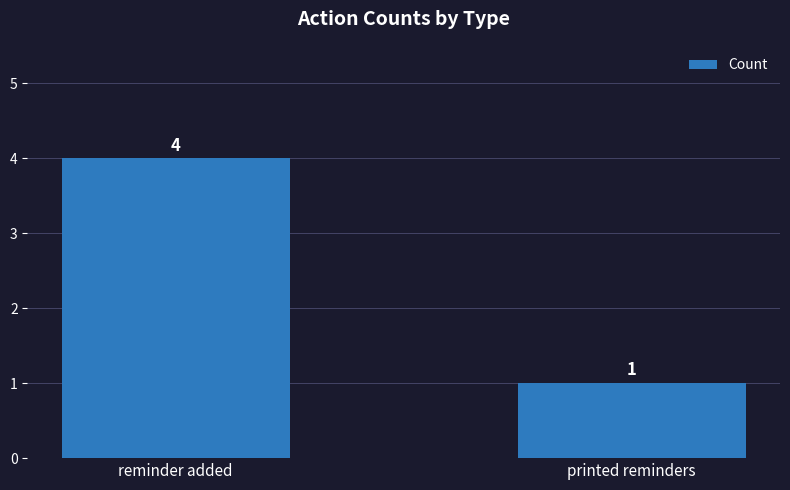

What is the greatest value displayed?

4